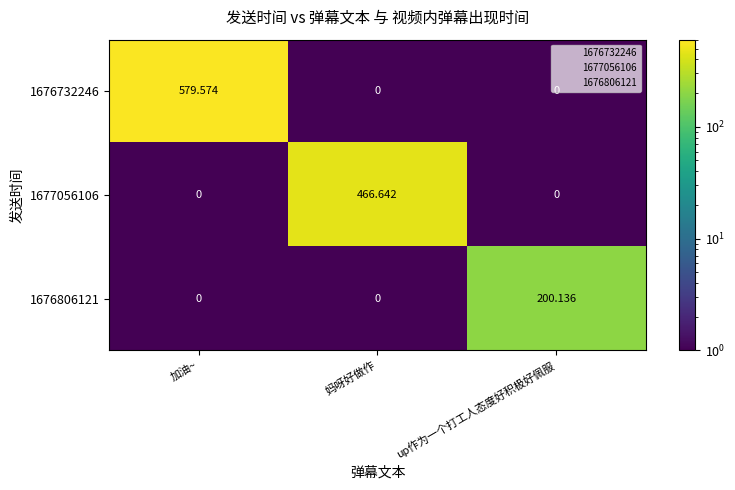

Which category has the highest value in the 1677056106 series?

妈呀好做作